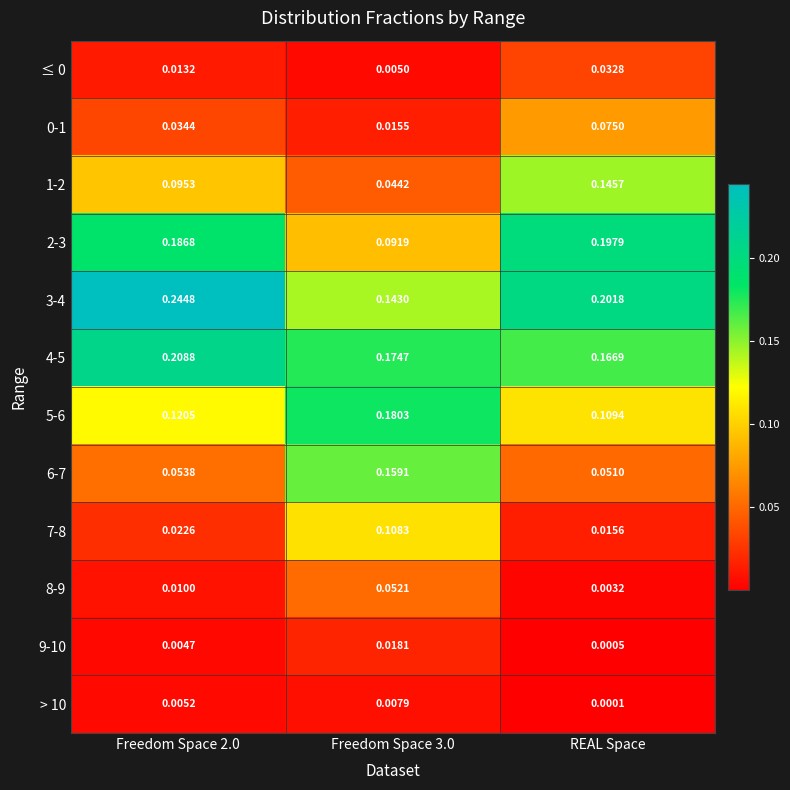

Is the value of 3-4 at Freedom Space 3.0 greater than the value of 5-6 at Freedom Space 2.0?

Yes